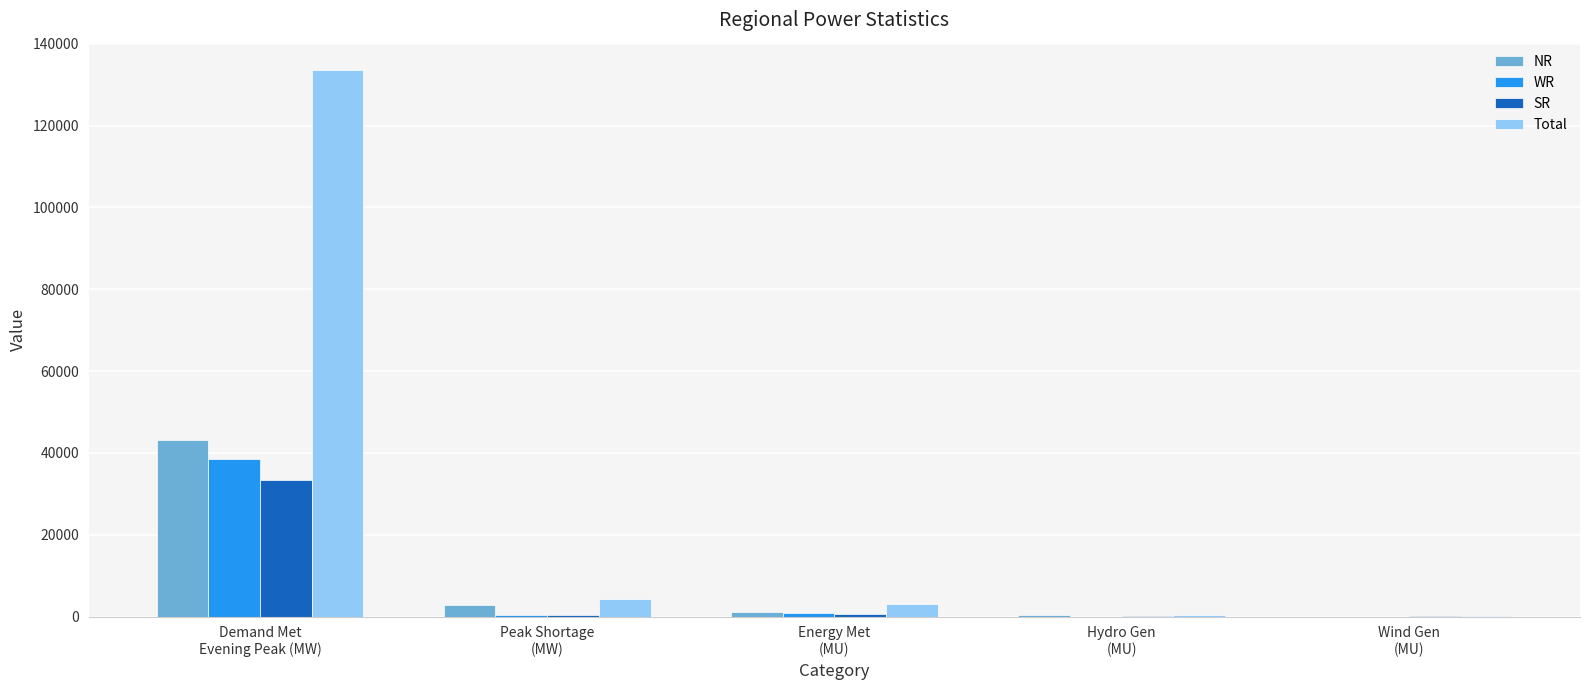

Which series changed the most between Demand Met
Evening Peak (MW) and Energy Met
(MU)?

Total